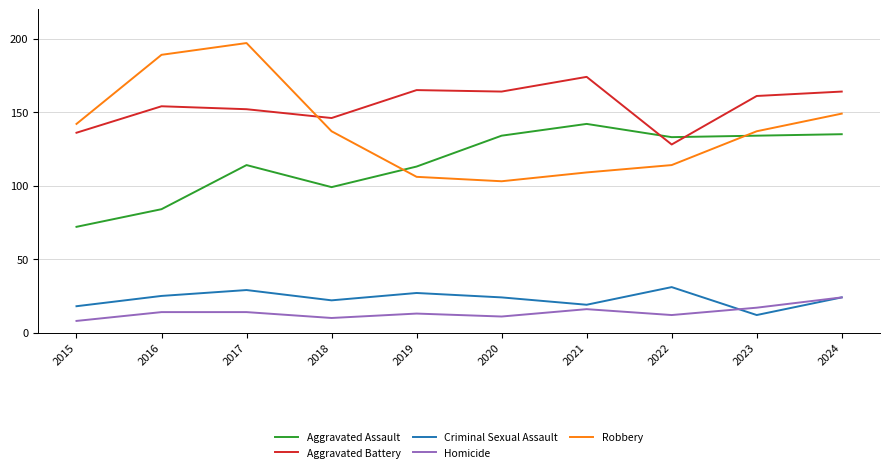

Where is the first local maximum for Criminal Sexual Assault?

2017